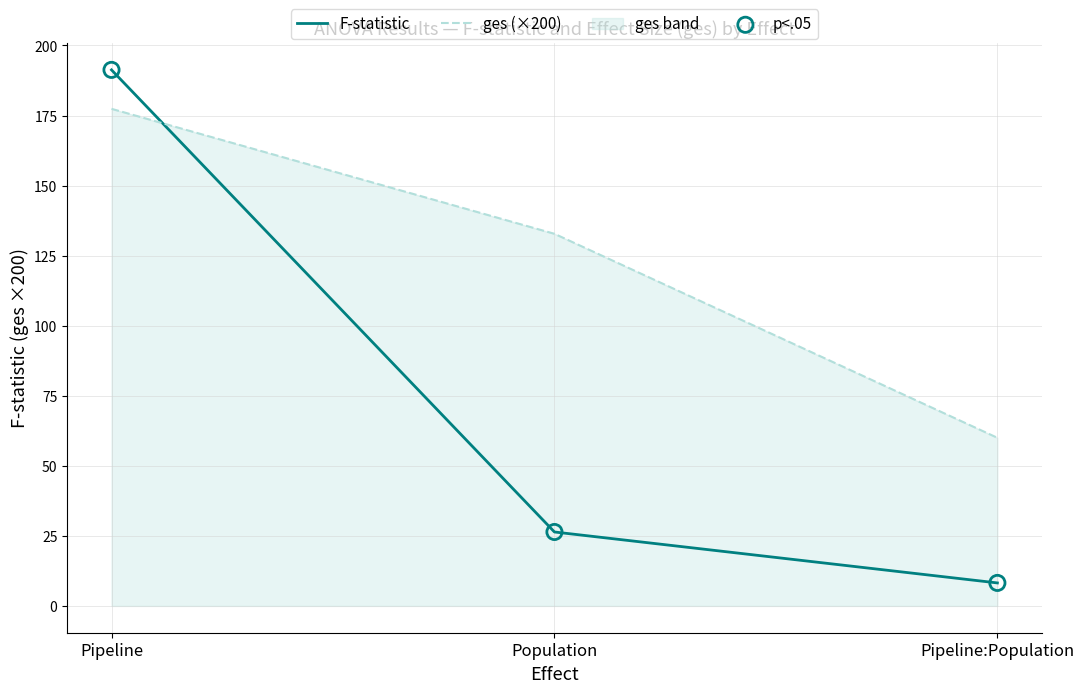

At which category is the sum across all series the highest?

Pipeline